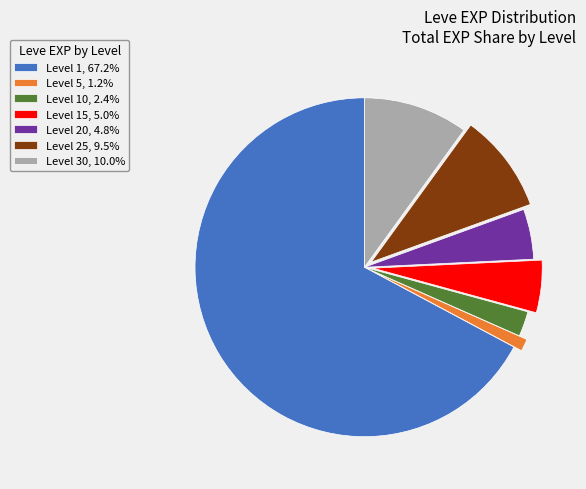

Approximately how many times larger is the value at Level 30, 10.0% compared to Level 5, 1.2%?

8.5